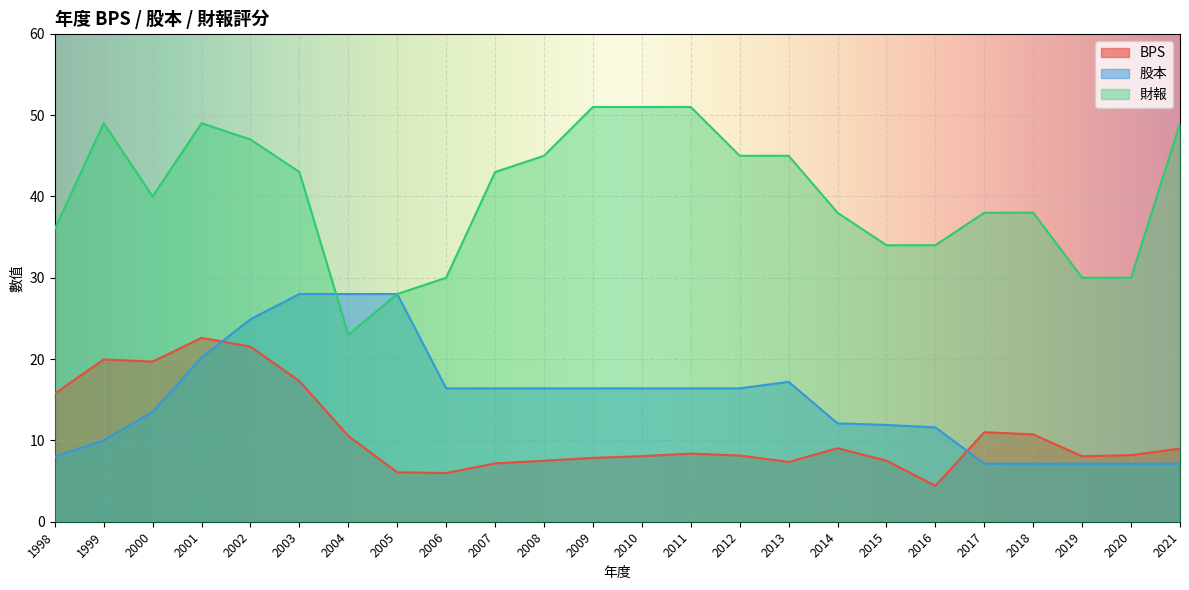

What is the difference between the highest and lowest values at 2021?

41.9